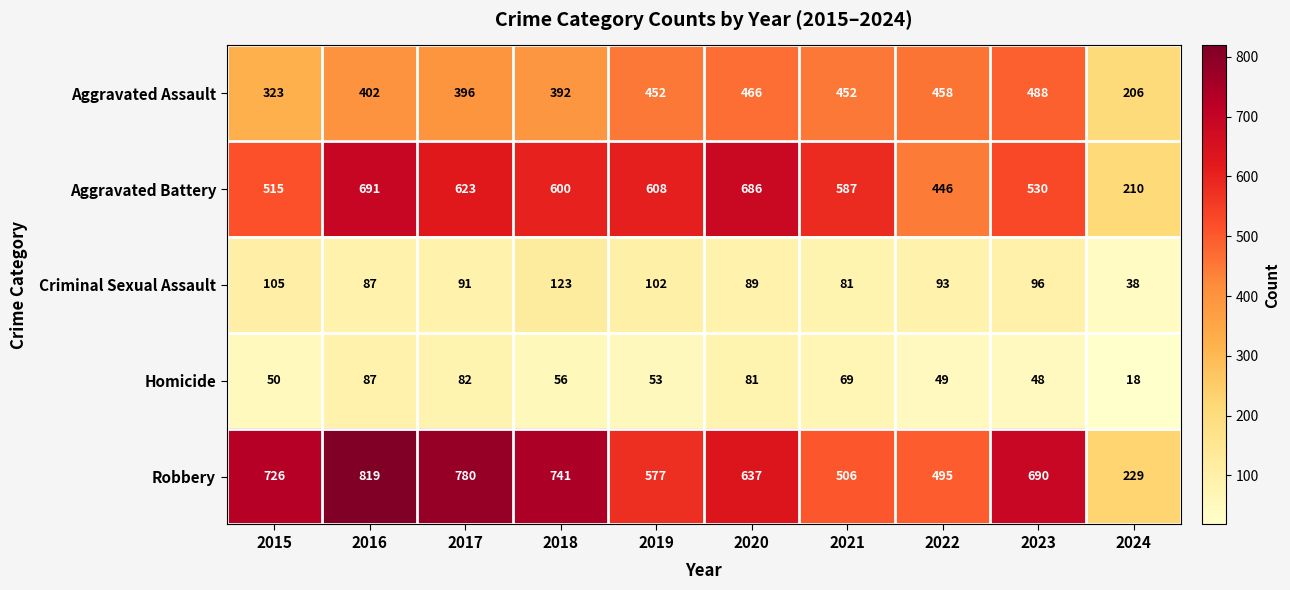

At which category is the sum across all series the highest?

2016